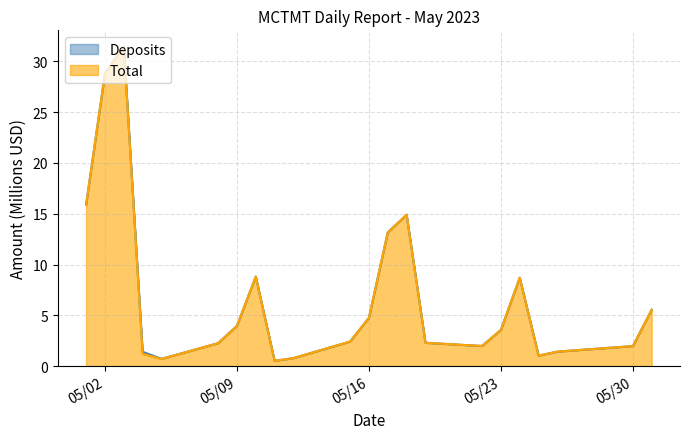

True or false: Deposits and Total intersect in this chart.

False